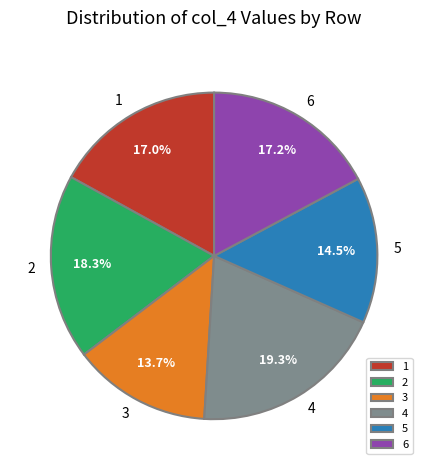

To the nearest percent, what is the average slice percentage?

17%